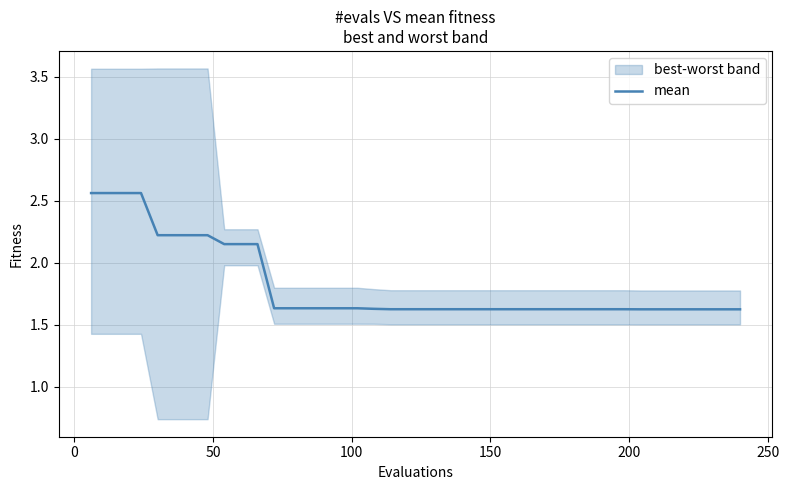

Reading left to right, transcribe all the data shown in this chart.

2.6	2.6	2.6	2.6	2.2	2.2	2.2	2.2	2.1	2.1	2.1	1.6	1.6	1.6	1.6	1.6	1.6	1.6	1.6	1.6	1.6	1.6	1.6	1.6	1.6	1.6	1.6	1.6	1.6	1.6	1.6	1.6	1.6	1.6	1.6	1.6	1.6	1.6	1.6	1.6